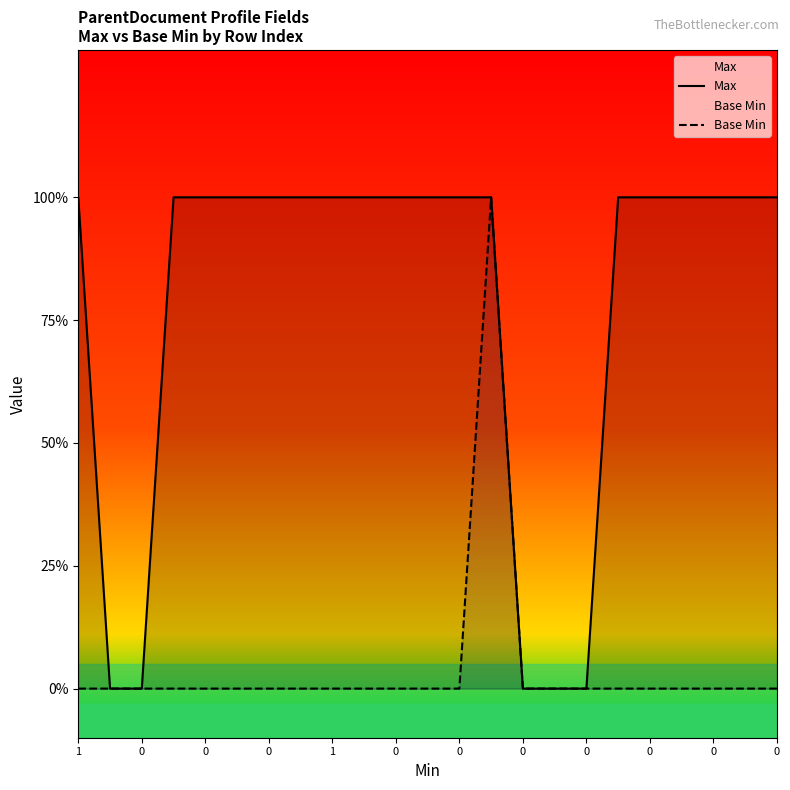

At which label does Base Min reach its peak?

13